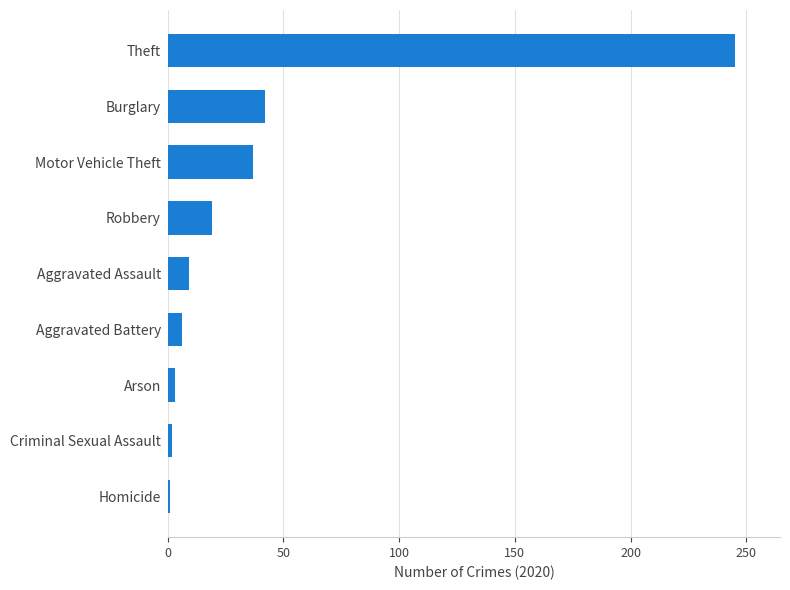

Approximately how many times larger is the value at Robbery compared to Aggravated Assault?

2.1